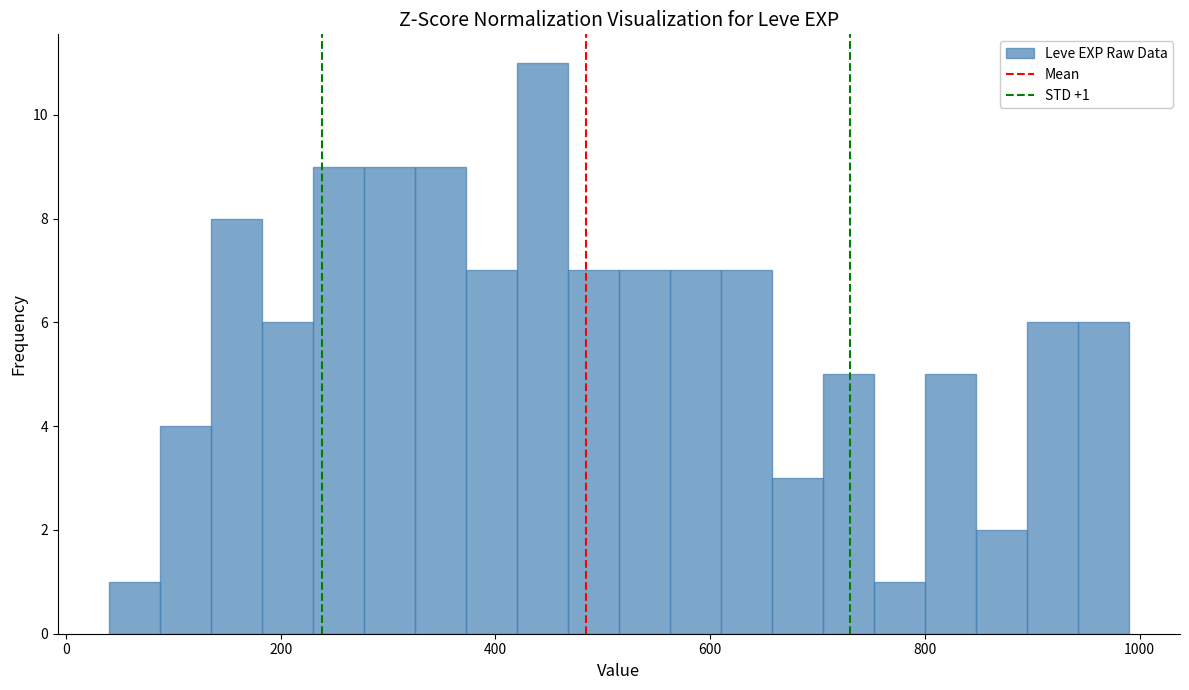

Read against the x-axis, roughly where is the centre of the tallest bar?

440